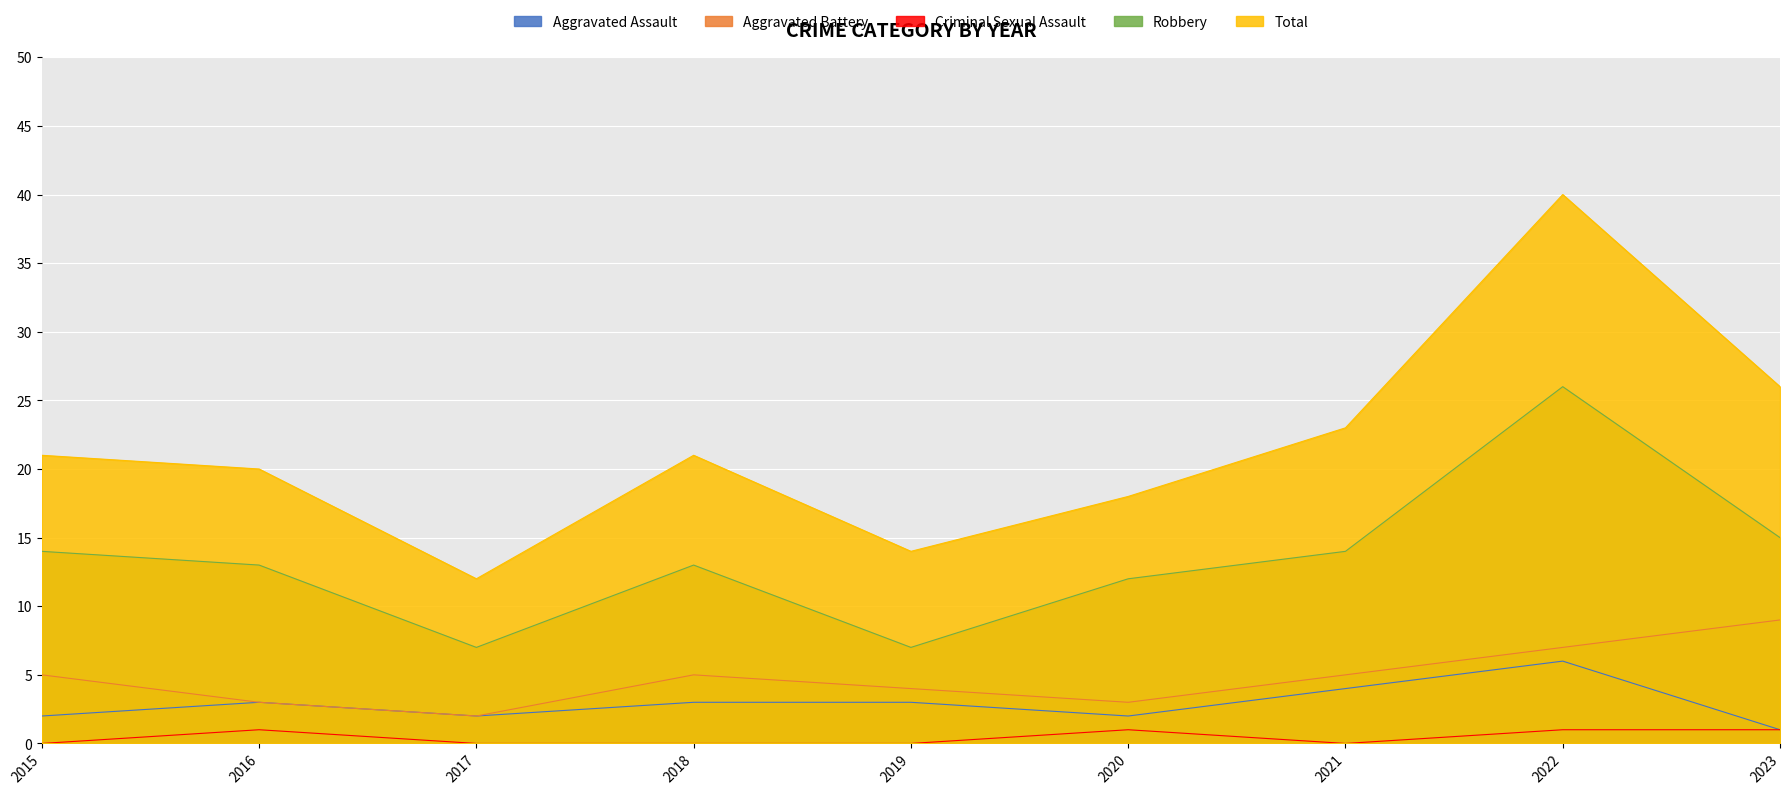

Between 2015 and 2018, which series saw the biggest shift?

Aggravated Assault